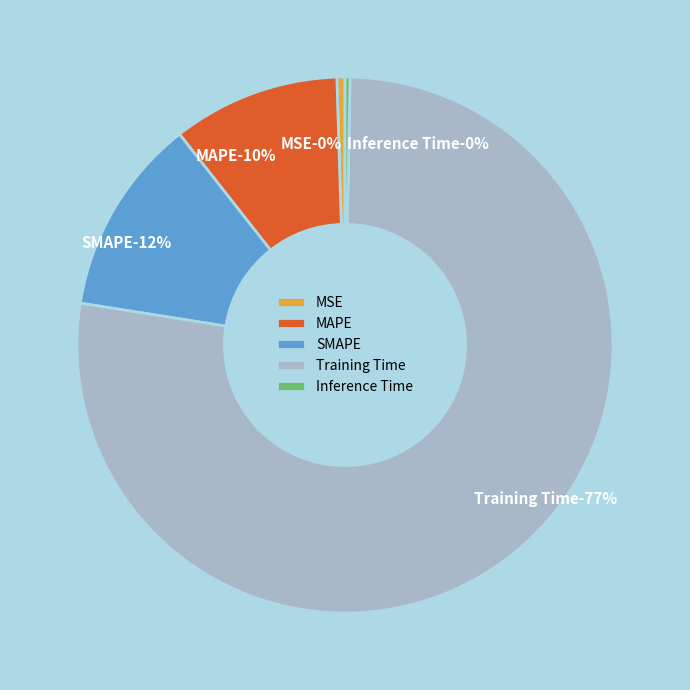

What percentage is NOT represented by MSE?

99.5%